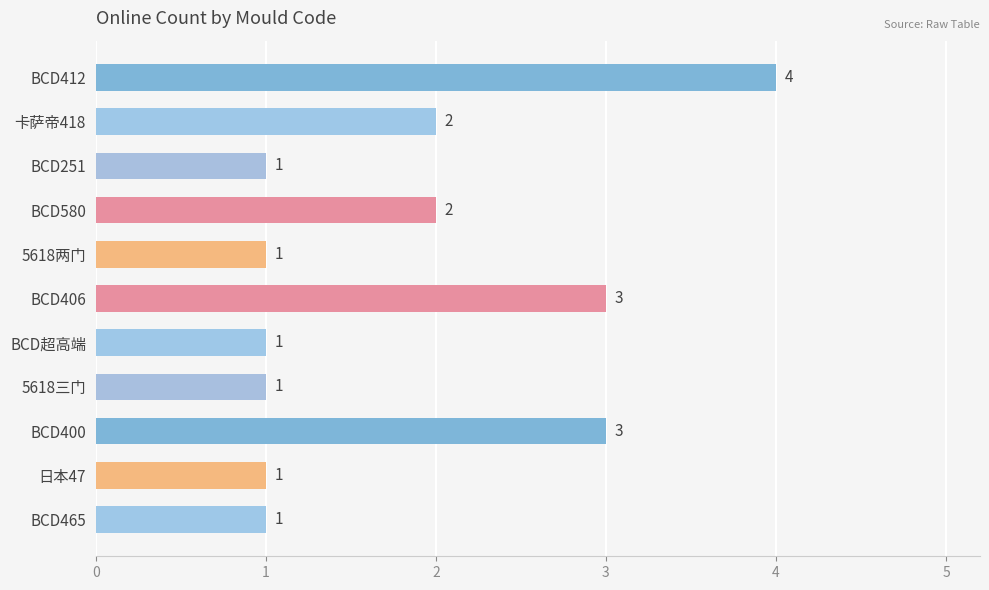

What is the difference between the second highest and second lowest values?

2